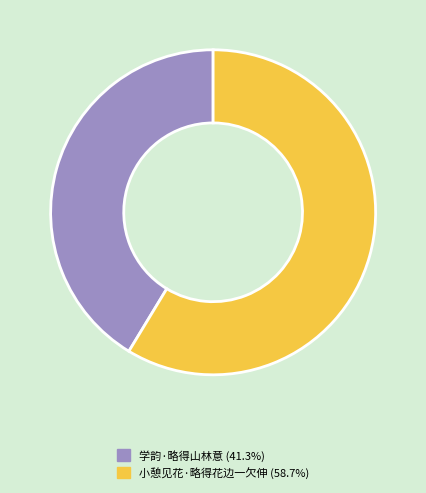

What is the ratio of the value at 小憩见花·略得花边一欠伸 to the value at 学韵·略得山林意?

1.4